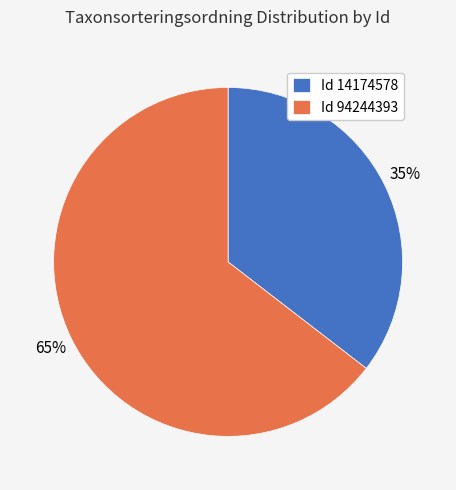

Is the sum of Id 94244393 and Id 14174578 greater than half?

Yes